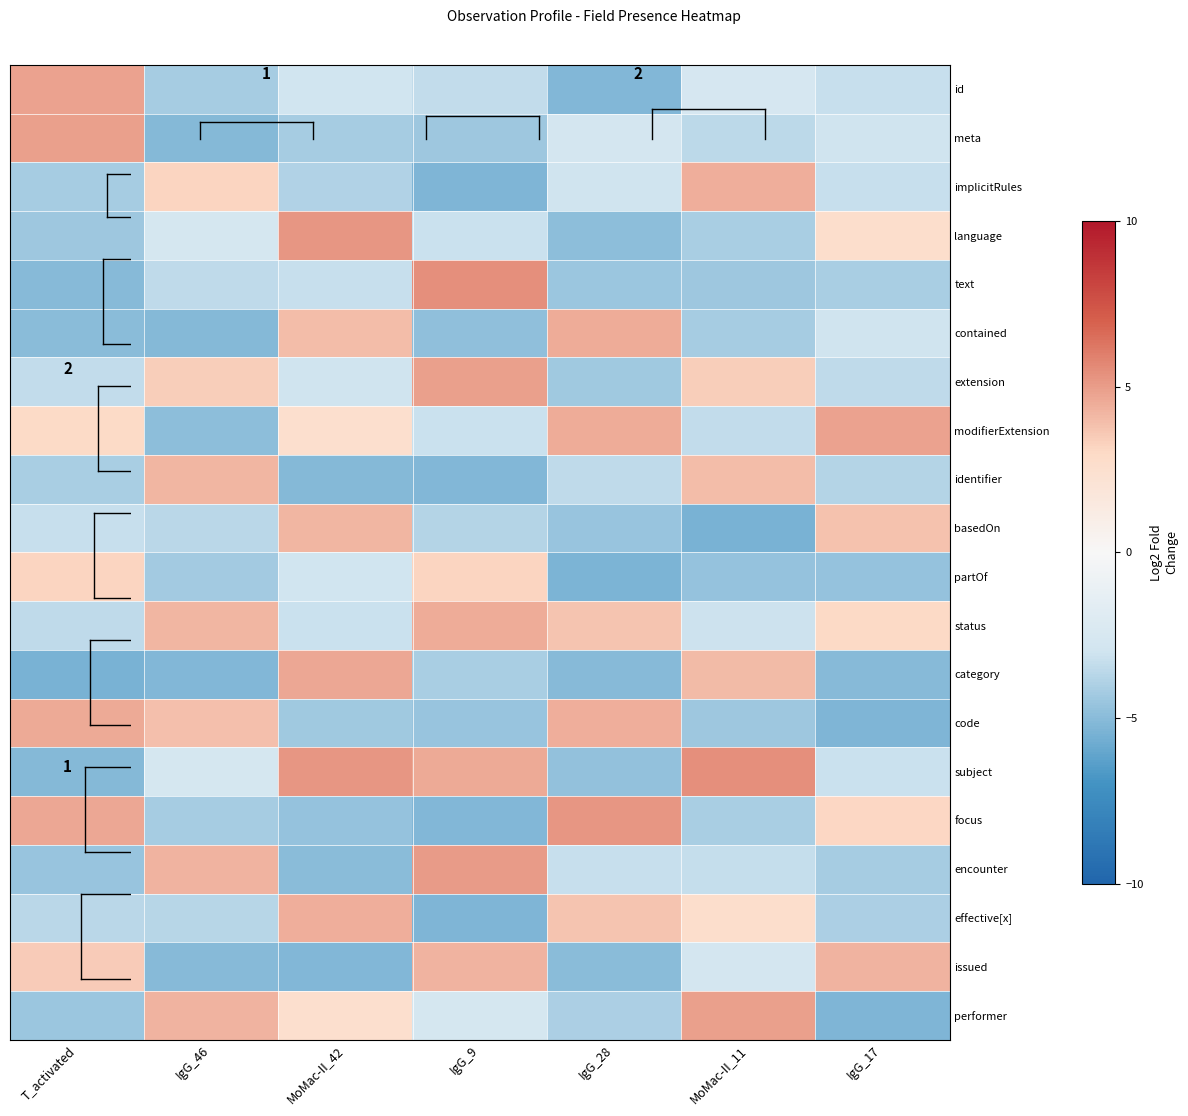

Which label corresponds to the smallest value in the chart?

T_activated